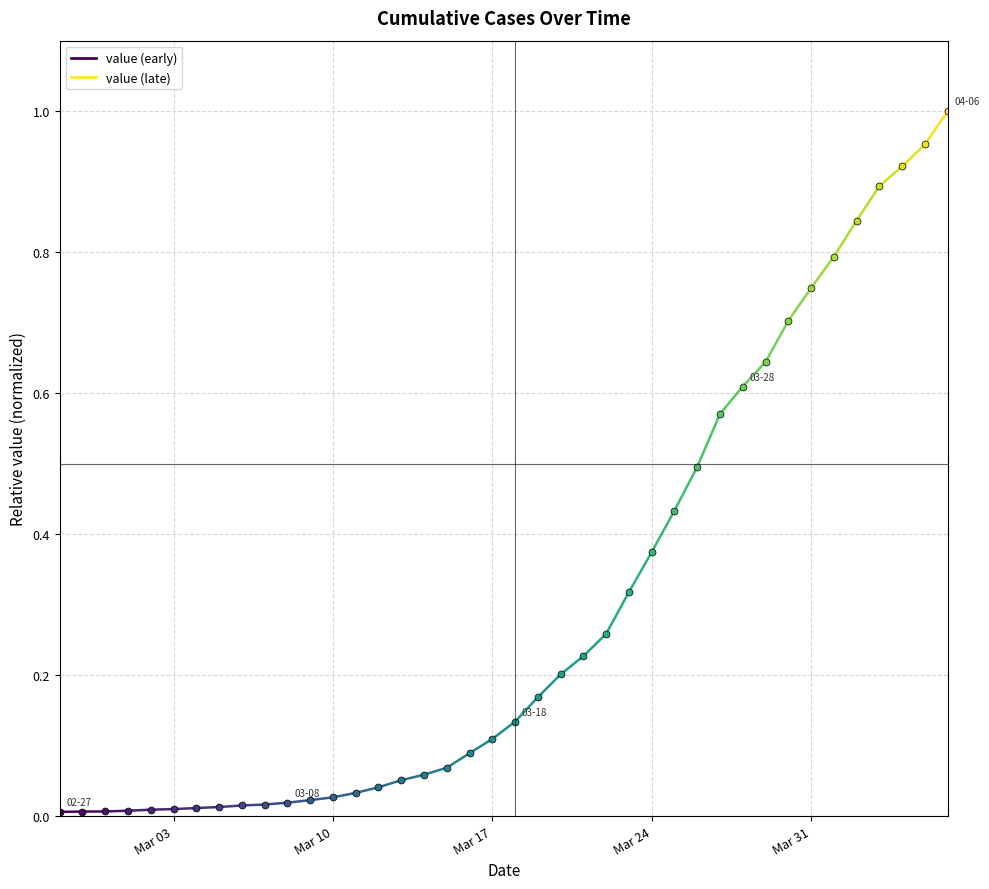

Is it true that the value at Mar 10 is 0.0?

True